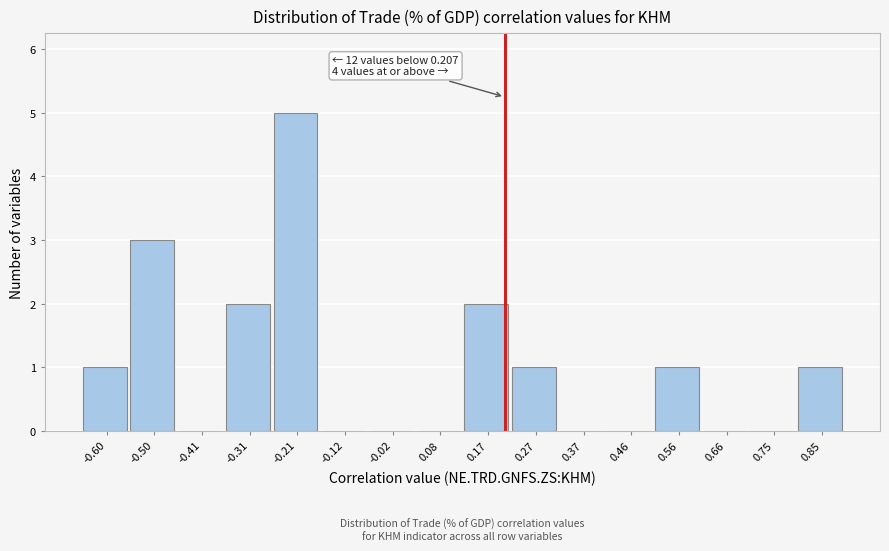

Which range on the x-axis has the tallest bar?

-0.26 to -0.17